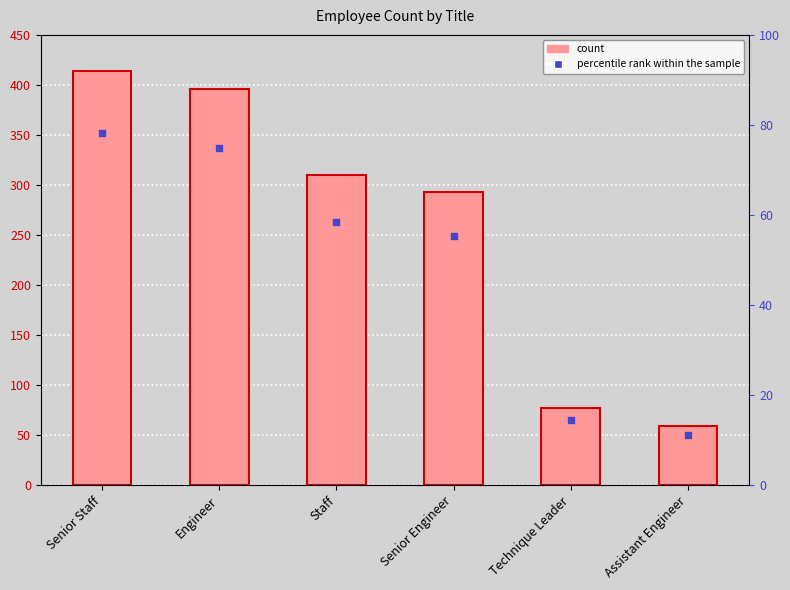

What are all the series names shown in the legend?

count, percentile rank within the sample